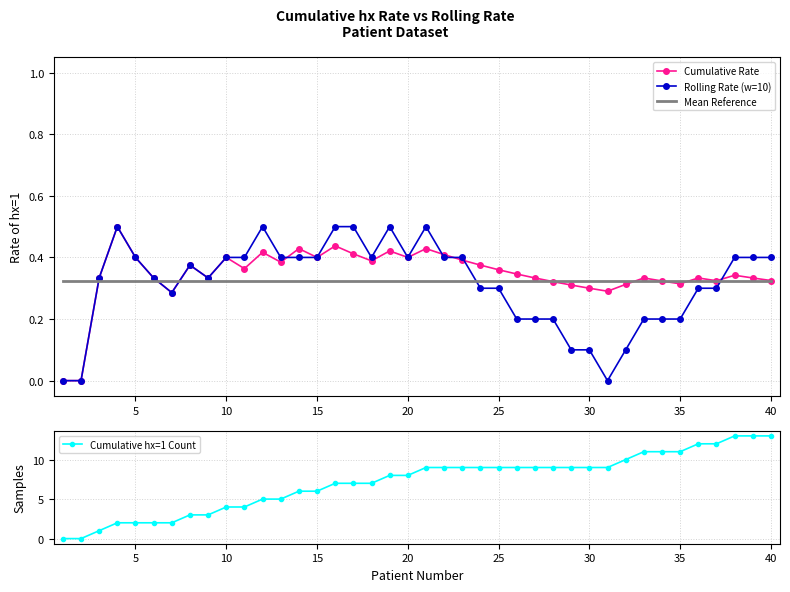

Is it true that Cumulative Rate equals 0.4 at 15?

True